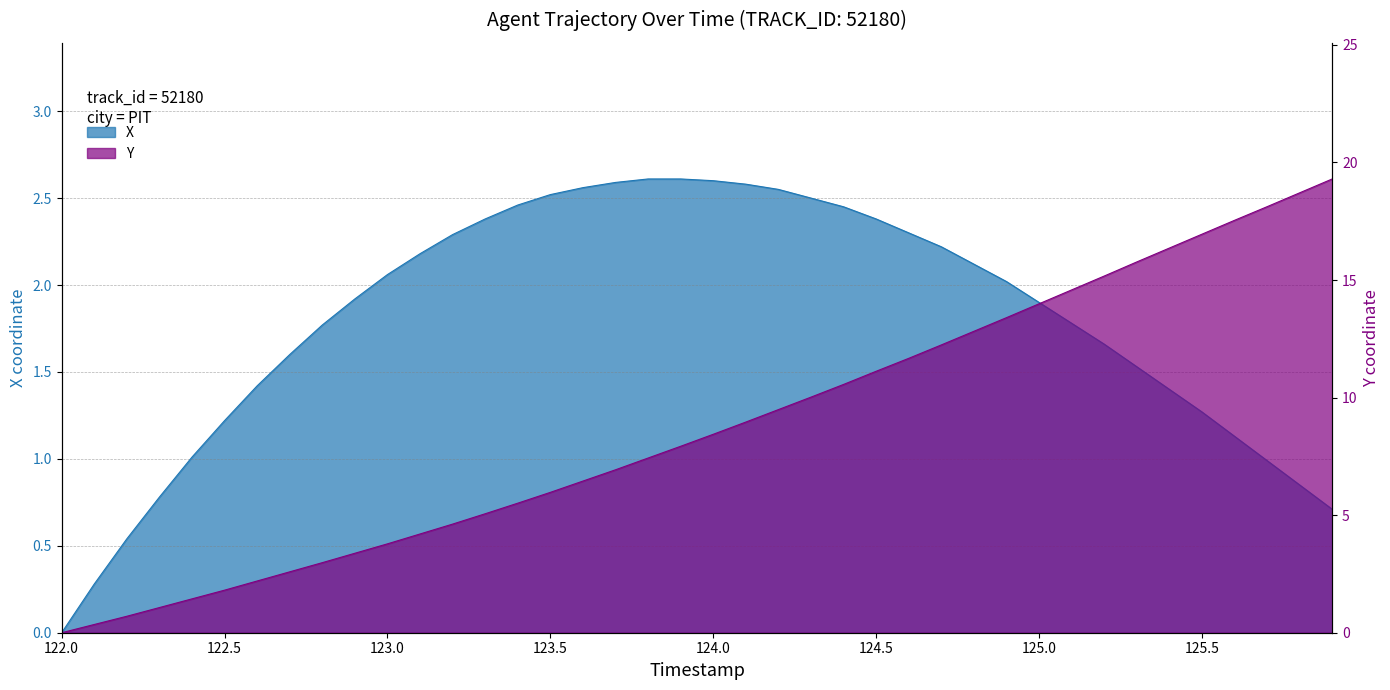

The value of Y at 123.0 is 2.0. True or false?

False